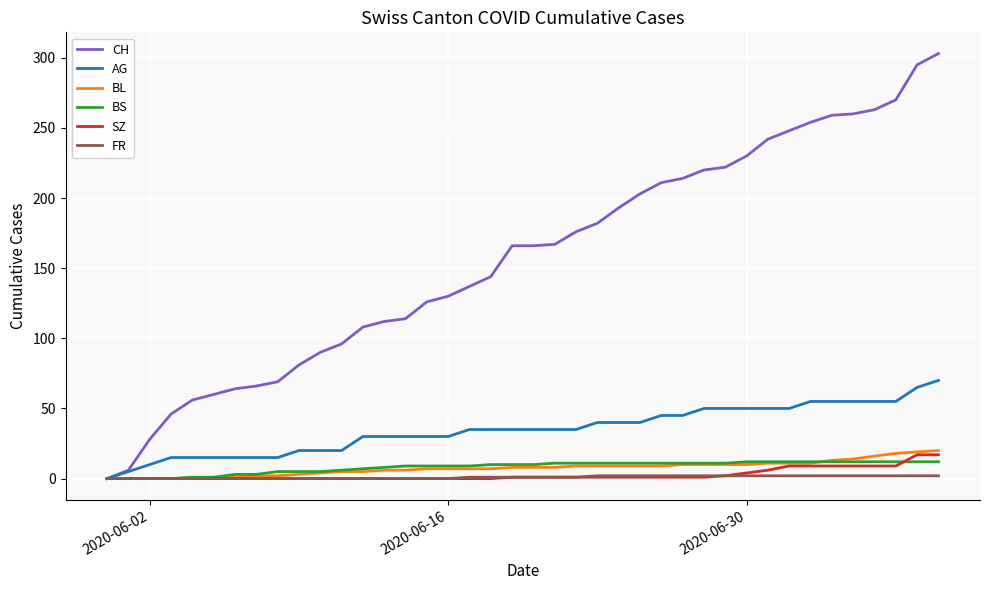

Which series has the largest range (max minus min)?

CH